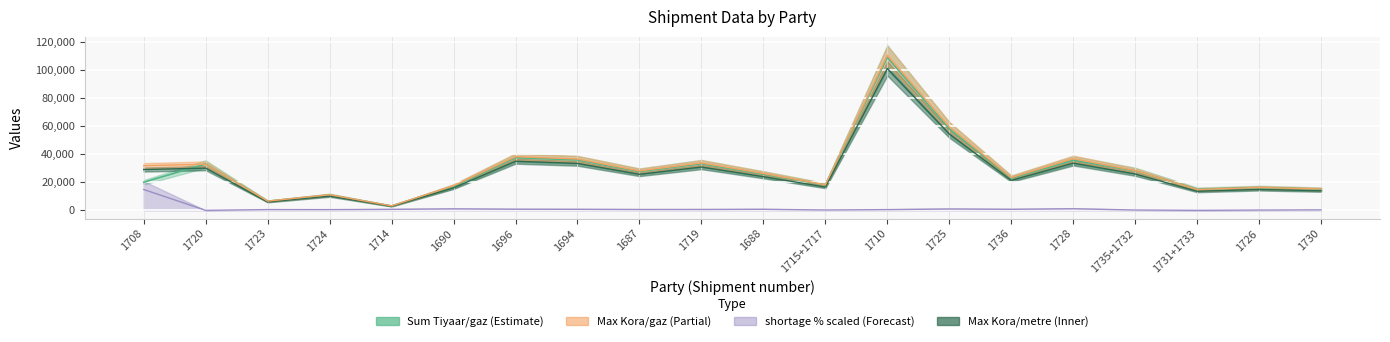

Reading left to right, list all the values displayed in this chart.

Sum of Tiyaar/gaz (col_5): 19968	32967	6476	10952	3128	17060	37420	35833	27597	33167	25710	18018	108751	57962	22912	35692	28089	14996	16179	15066
shortage % (col_7): 14824	0	540	516	696	1040	792	736	608	624	748	256	536	952	740	1116	240	0	200	352
Max of Kora/gaz (col_4): 31726	32830	6565	11095	3183	17515	38175	36503	28023	33692	26200	18134	110229	59375	23344	36717	28258	14851	16261	15200
Max of Kora/metre (col_2): 29011	30020	6003	10145	2911	16016	34908	33379	25625	30808	23958	16582	100795	54293	21346	33574	25839	13580	14869	13899